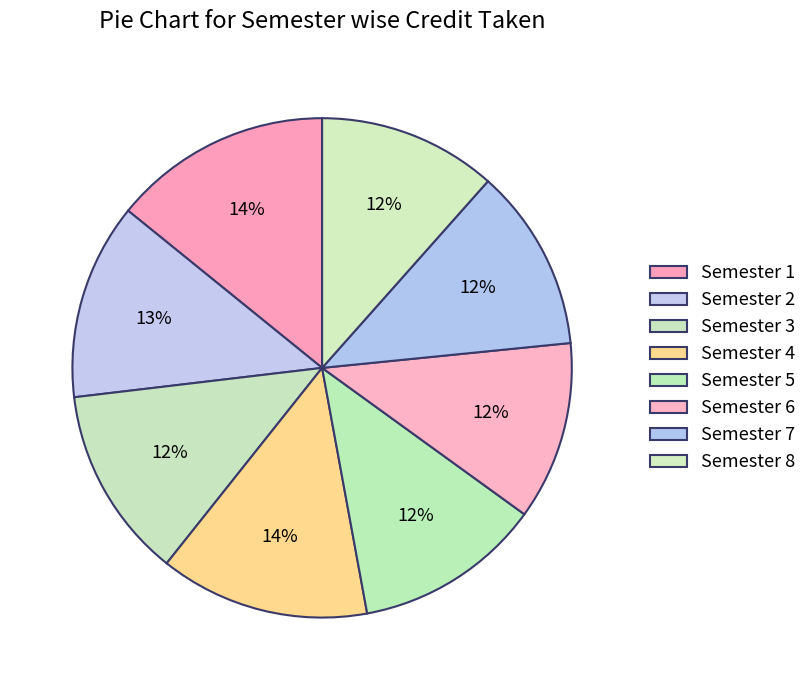

Count the number of slices in the pie.

8